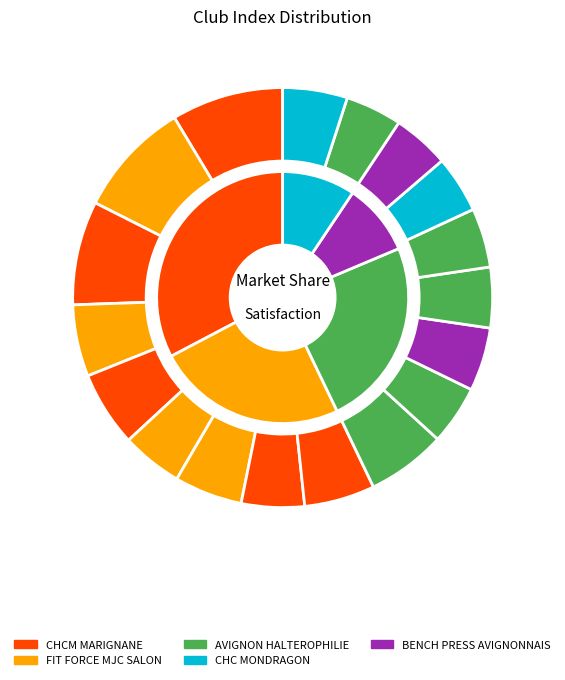

To the nearest percent, what is the difference between the largest and smallest slice percentages?

5%